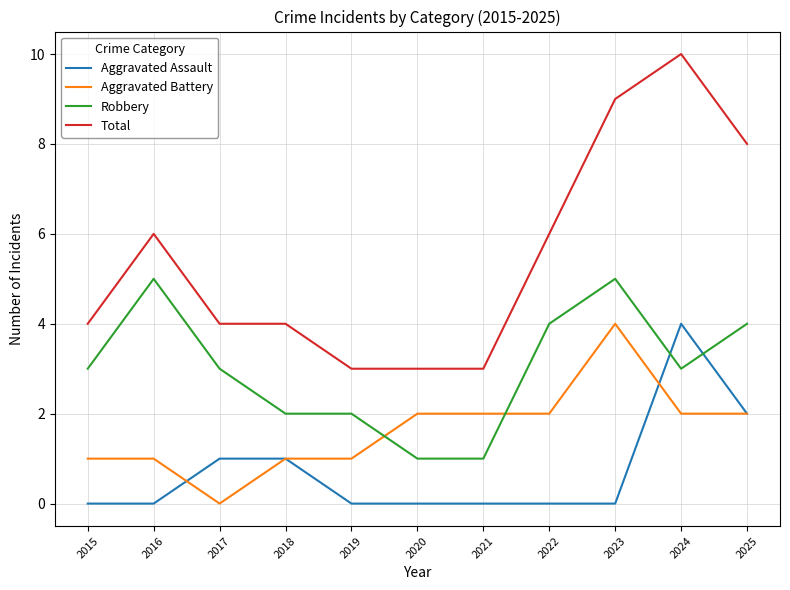

What is the difference between the maximum and minimum values in the Aggravated Assault series?

4